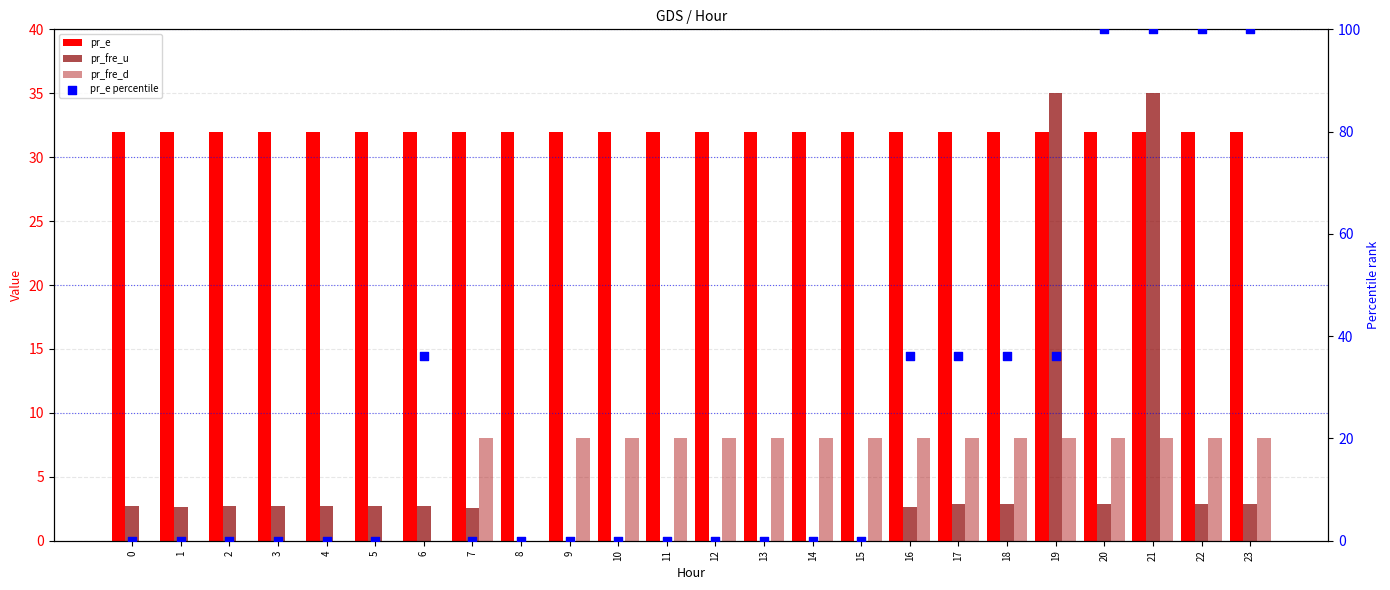

What is the total value across all series at 9?

40.0